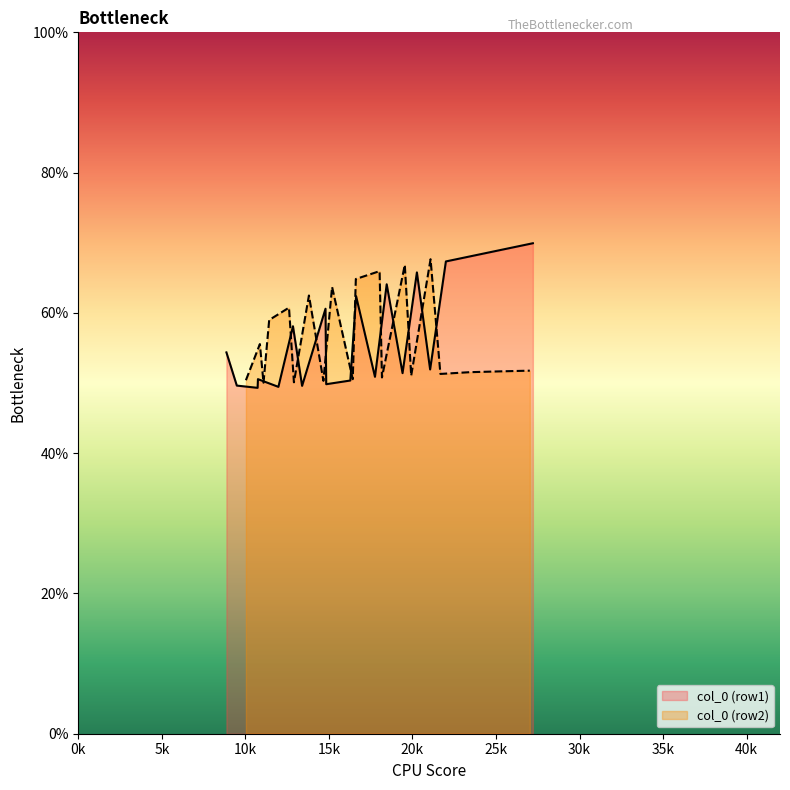

What is the minimum value for col_0 (row1)?

49.3